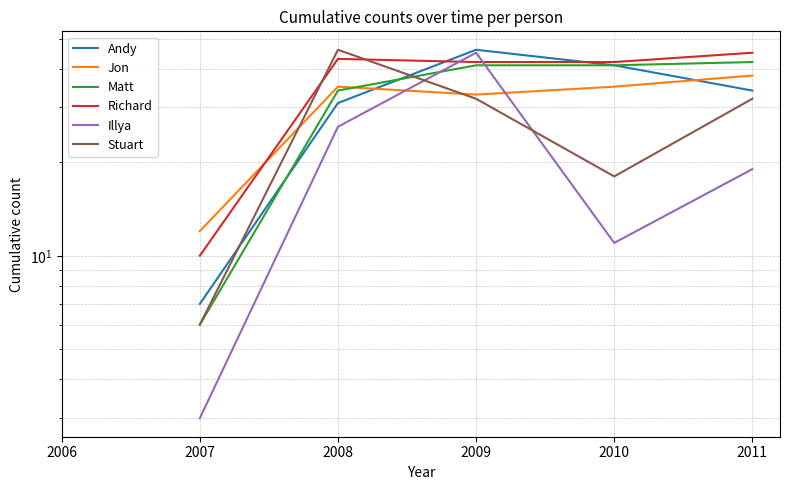

What is the value of the Andy point at the 4th from the left?

46.0